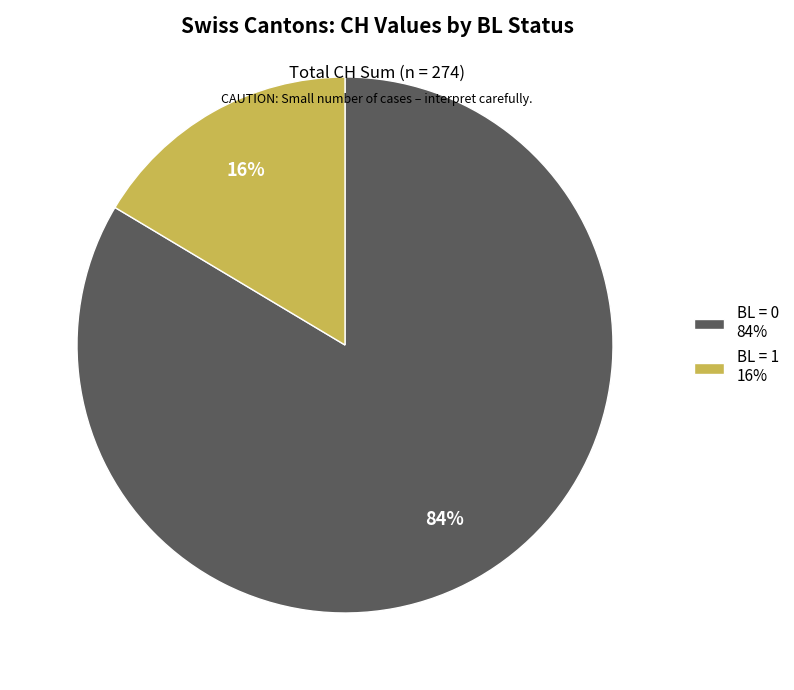

Which category has the smallest portion of the pie?

BL = 1 16%